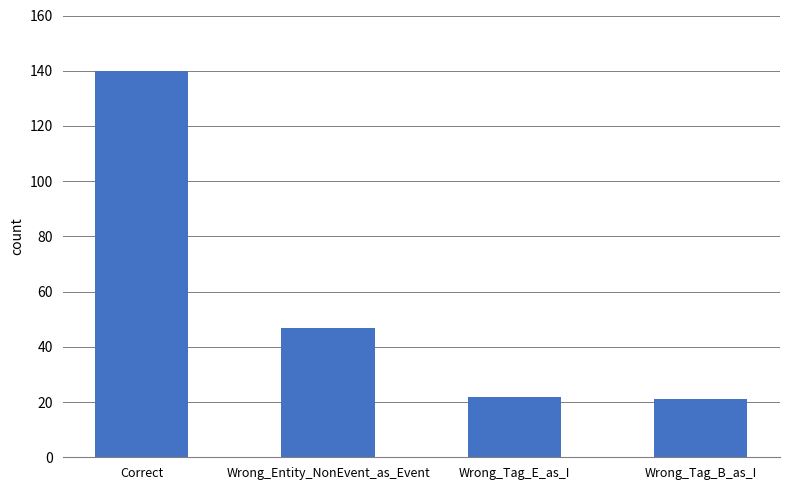

What position from the left is Wrong_Tag_B_as_I?

4